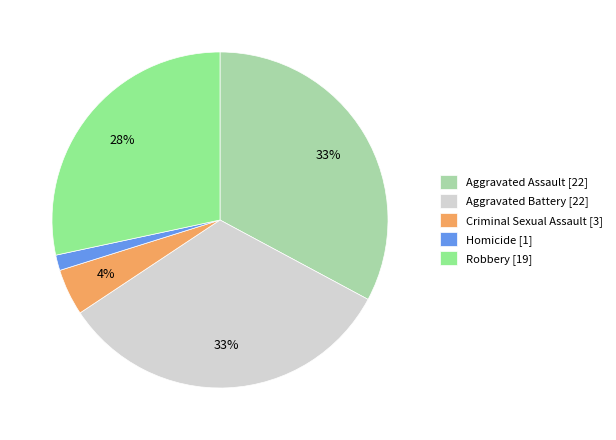

Which has a higher value, Aggravated Battery or Robbery?

Aggravated Battery